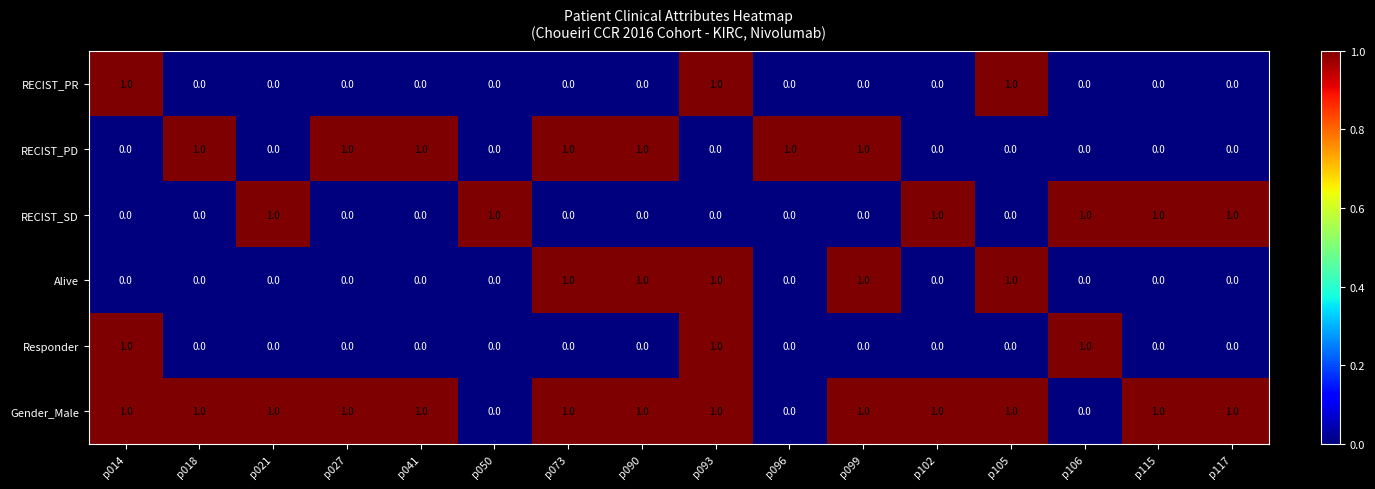

At which category is the sum across all series the highest?

p093